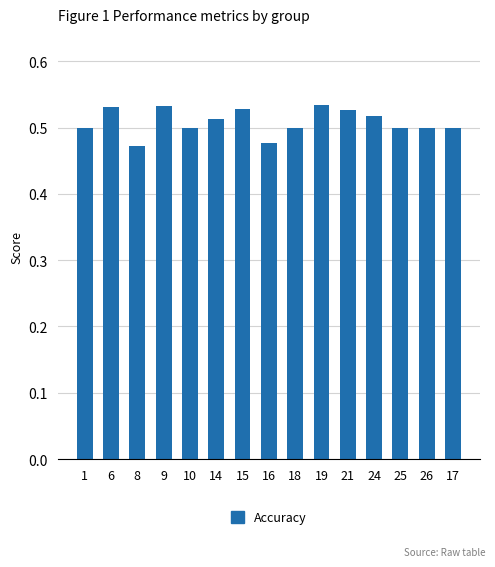

What is the label of the 6th bar from the right?

19